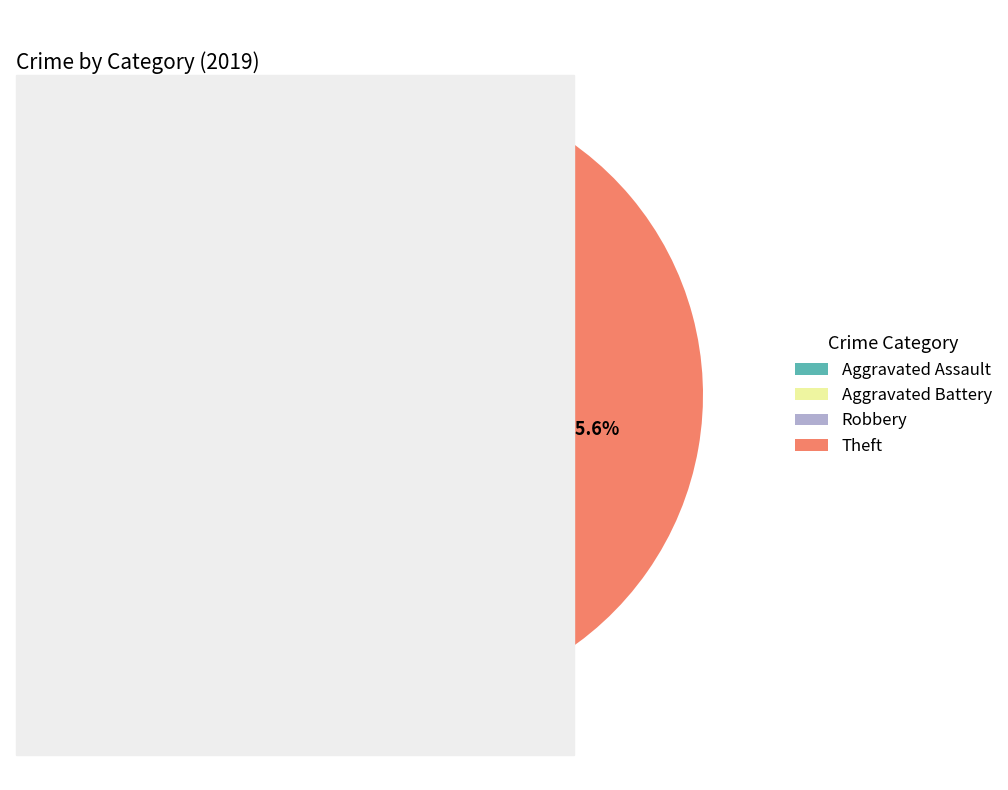

Which slice is the largest?

Theft